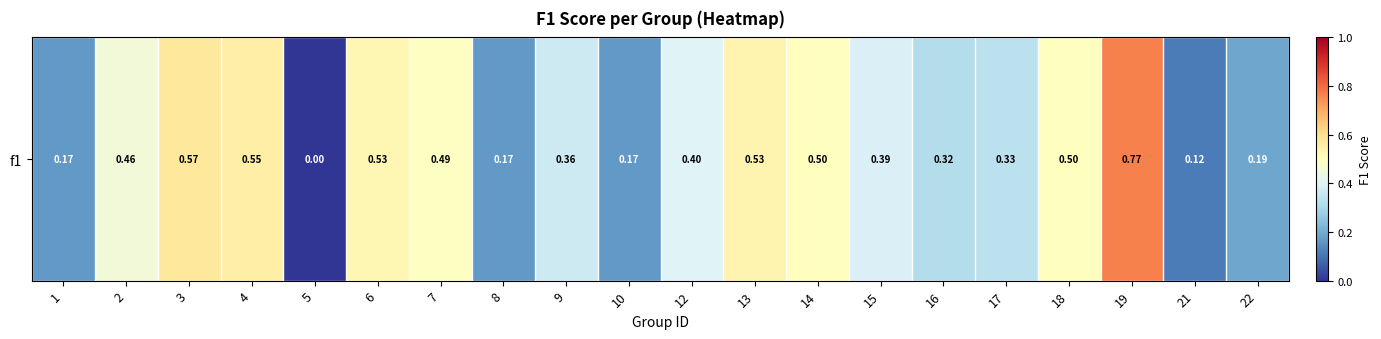

At which label is the value closest to 0?

5